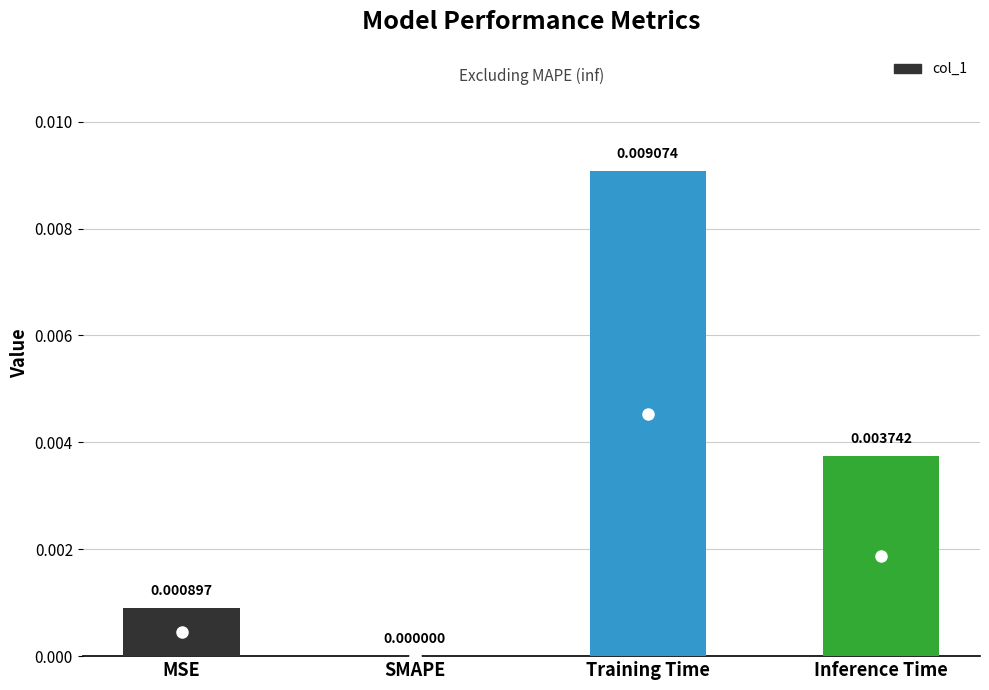

Which has a higher value, MSE or Inference Time?

Inference Time